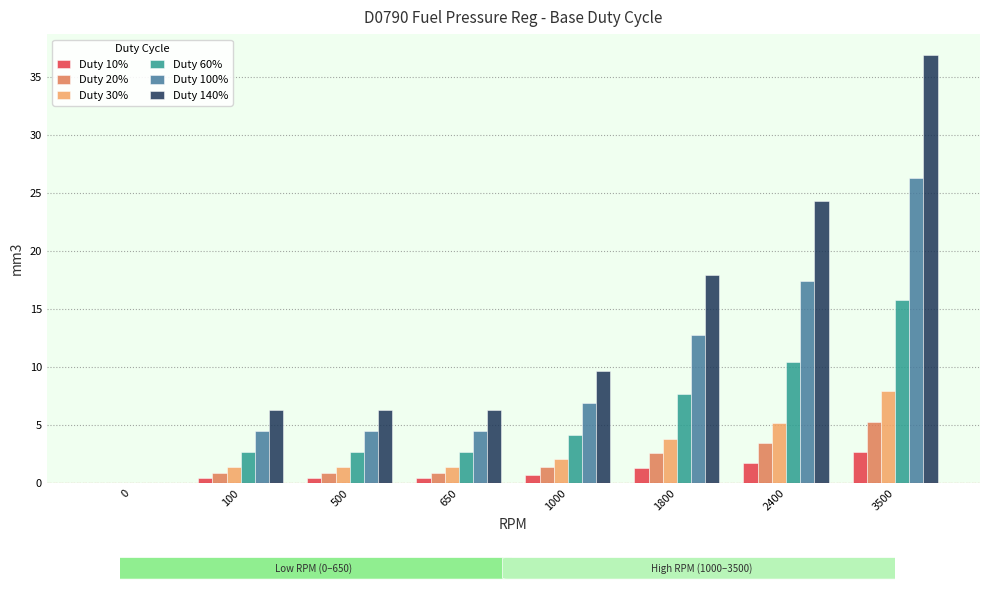

What is the sum of all Duty 10% values?

7.6